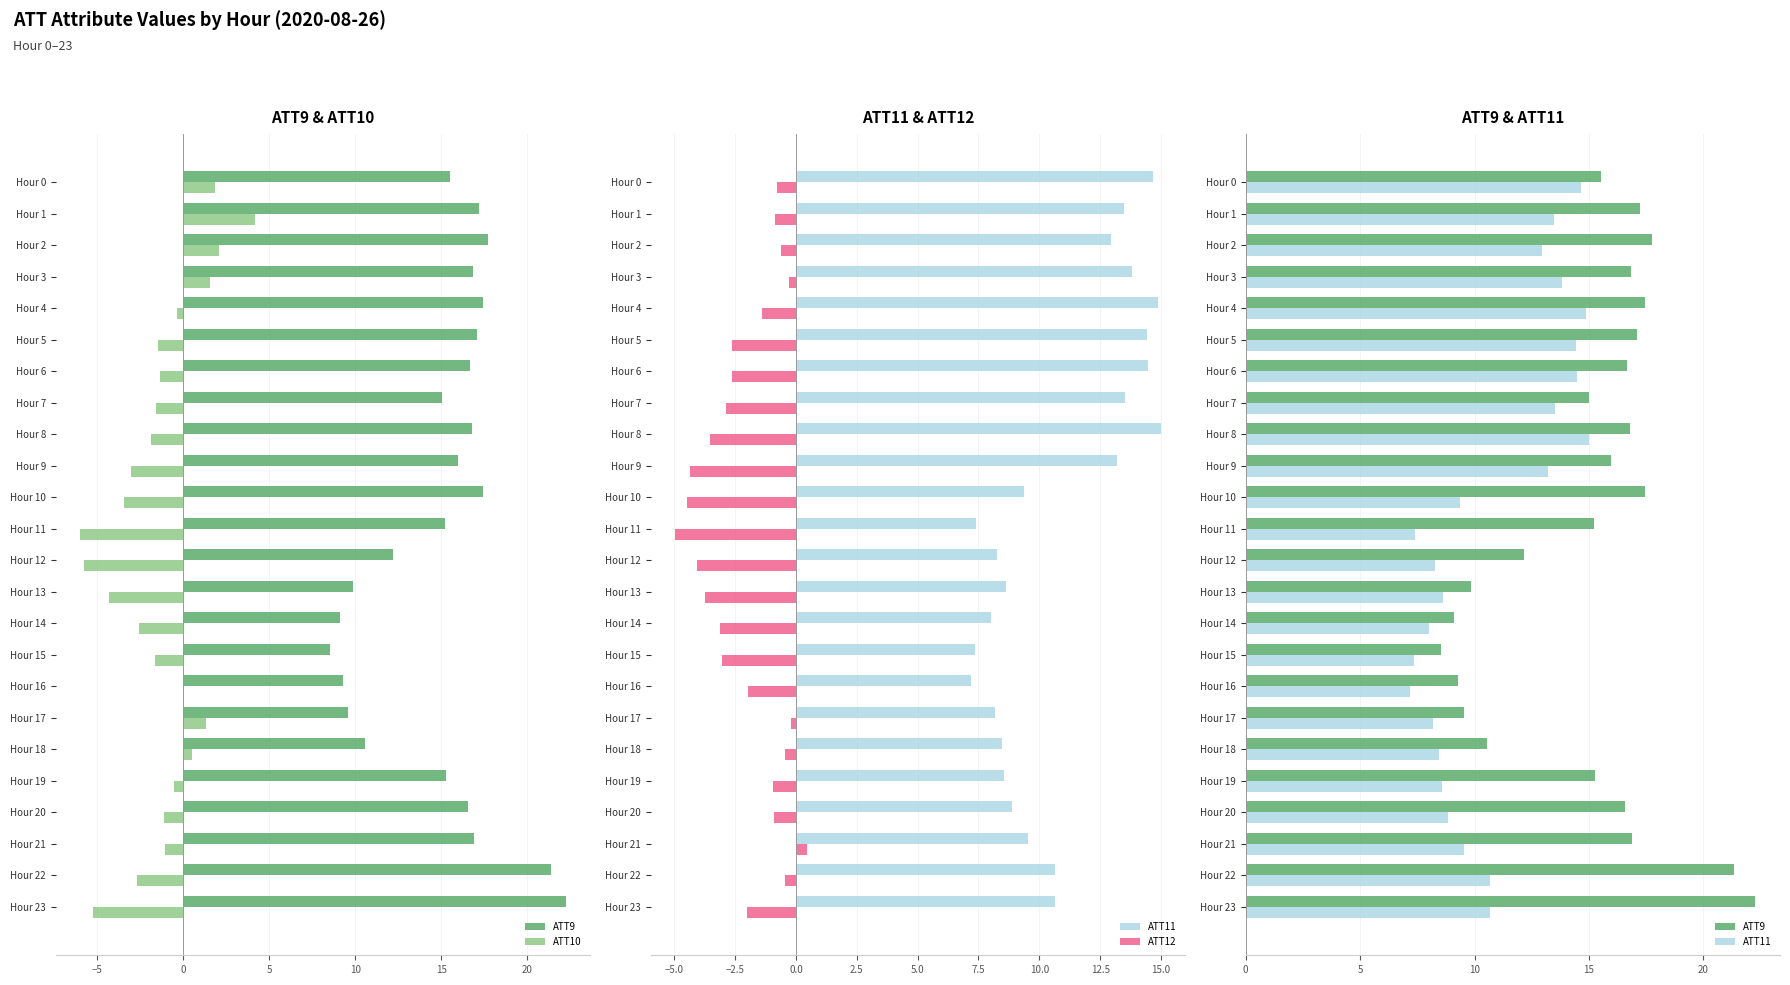

Does the chart contain any negative values?

Yes